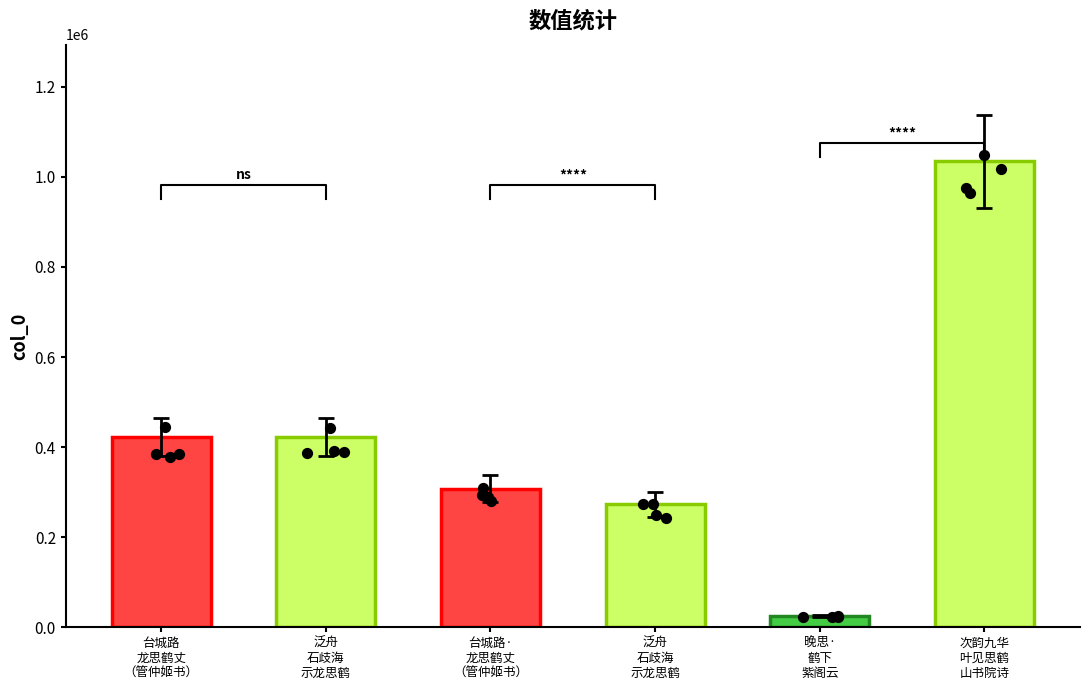

Approximately how many times larger is the value at 晚思·
鹤下
紫阁云 compared to 泛舟
石歧海
示龙思鹤?

0.1